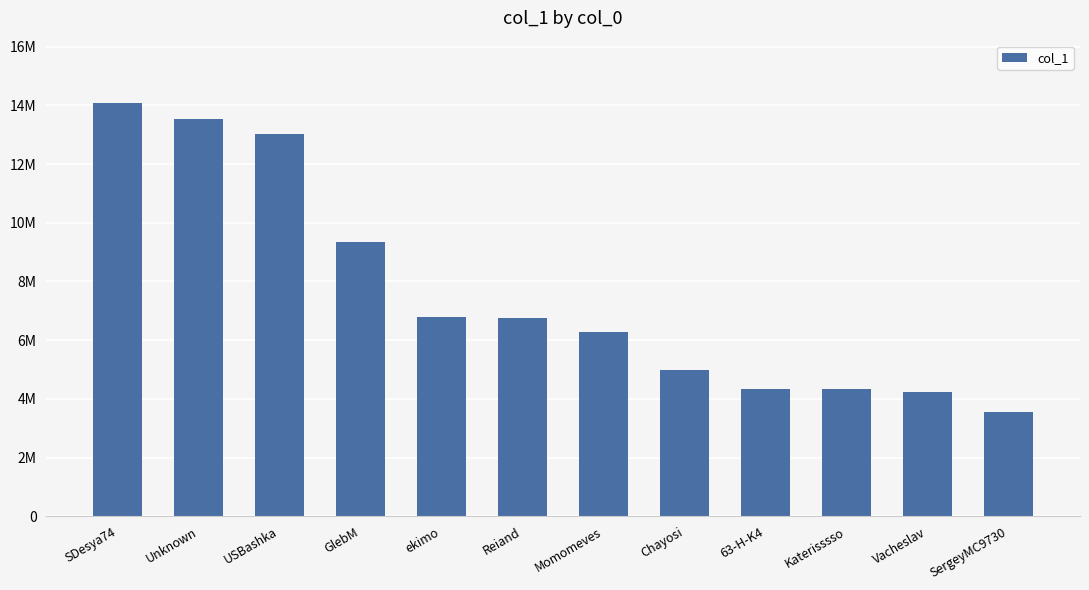

What position from the left is Unknown?

2